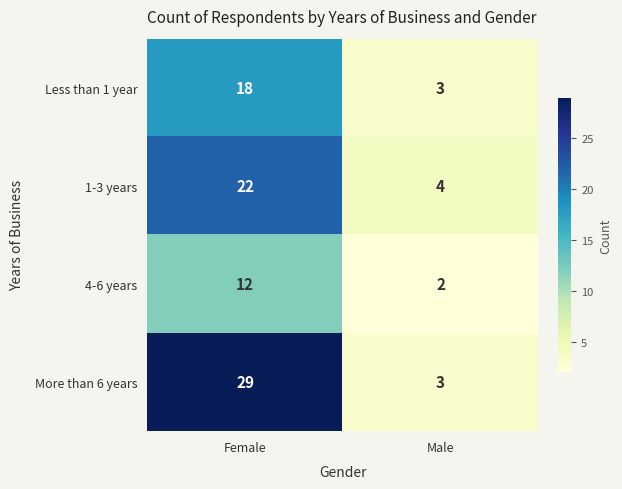

What is the difference between the maximum and minimum values in the Less than 1 year series?

15